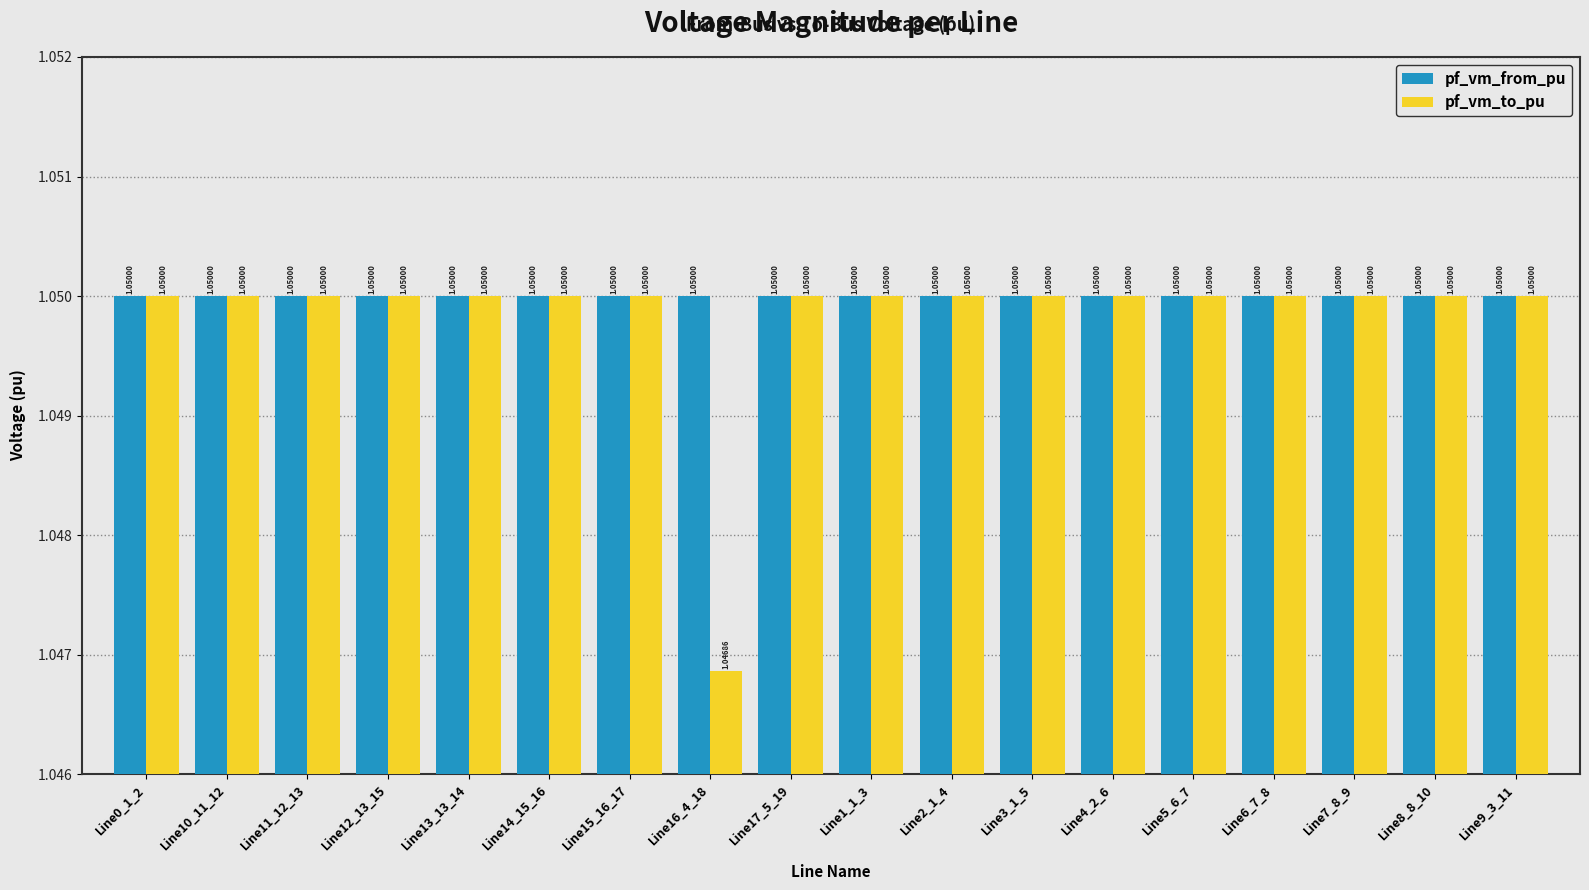

Which series has the largest range (max minus min)?

pf_vm_to_pu